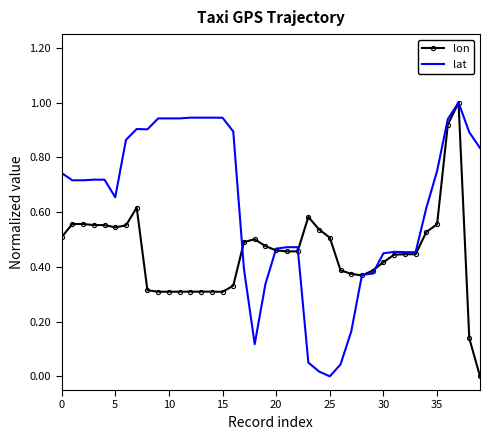

Rank the series by their average value, from highest to lowest.

lat, lon